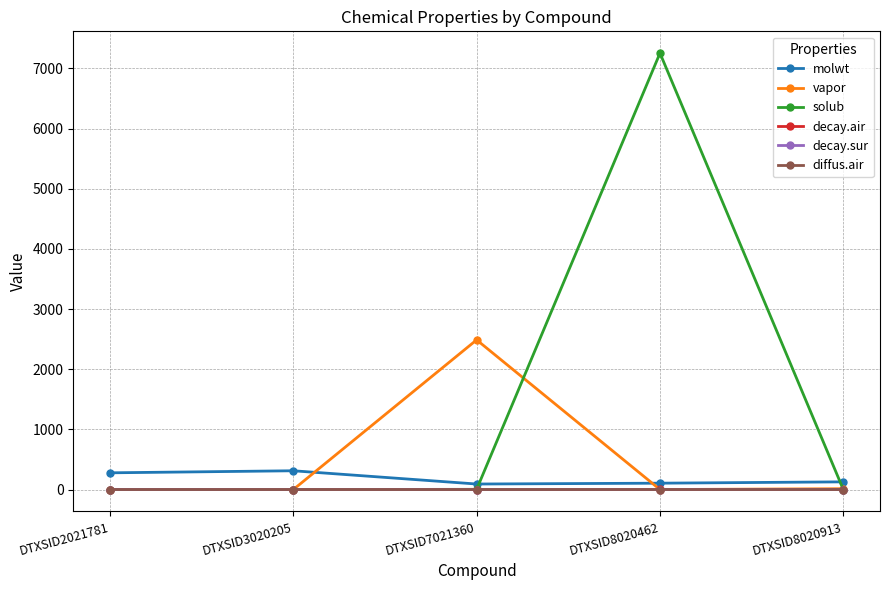

What value does the decay.air series have at DTXSID8020913?

0.8